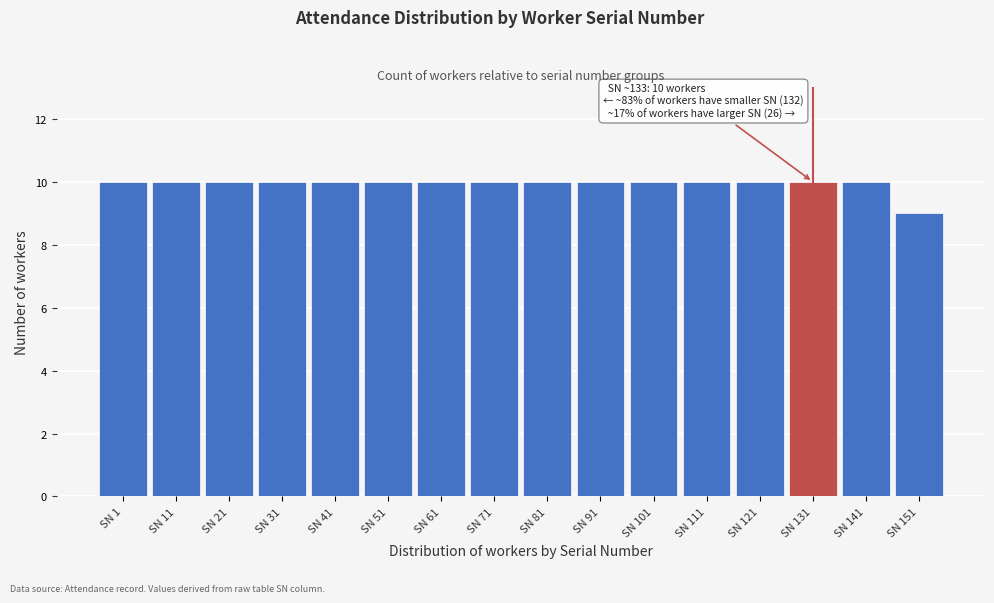

Reading right to left, what are all the values shown in this chart?

SN 151=9	SN 141=10	SN 131=10	SN 121=10	SN 111=10	SN 101=10	SN 91=10	SN 81=10	SN 71=10	SN 61=10	SN 51=10	SN 41=10	SN 31=10	SN 21=10	SN 11=10	SN 1=10